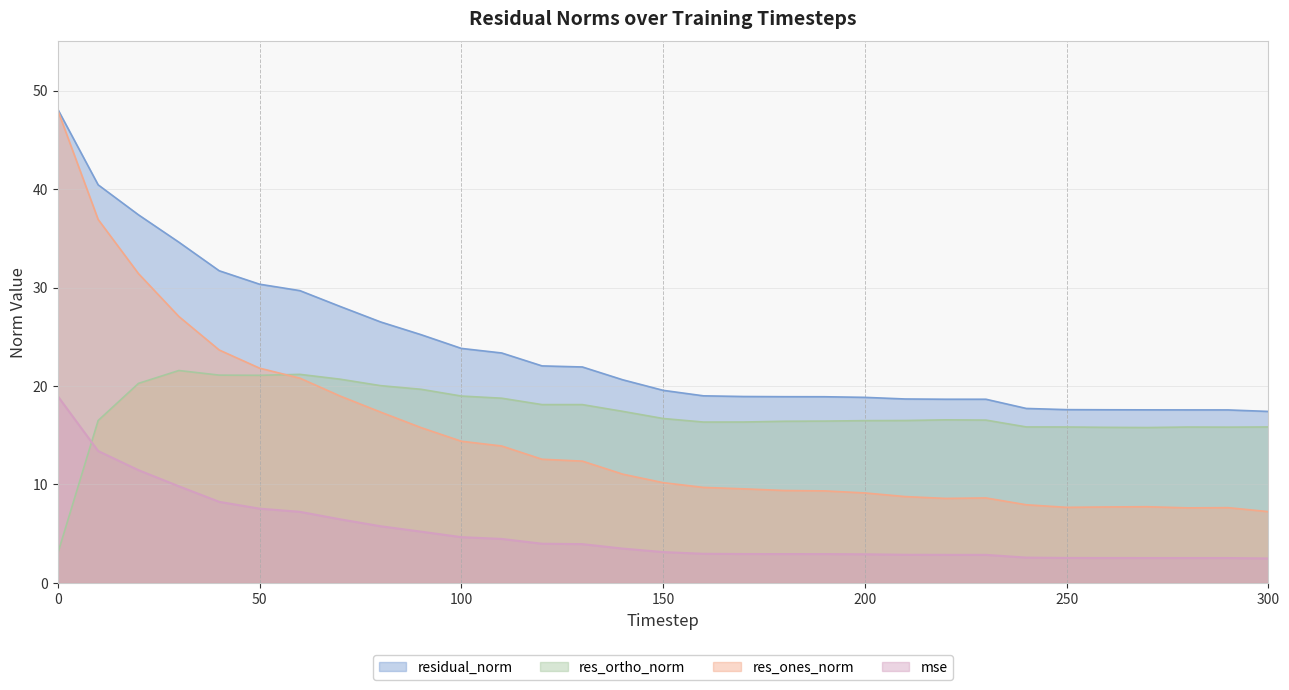

How many lines are shown in the chart?

4